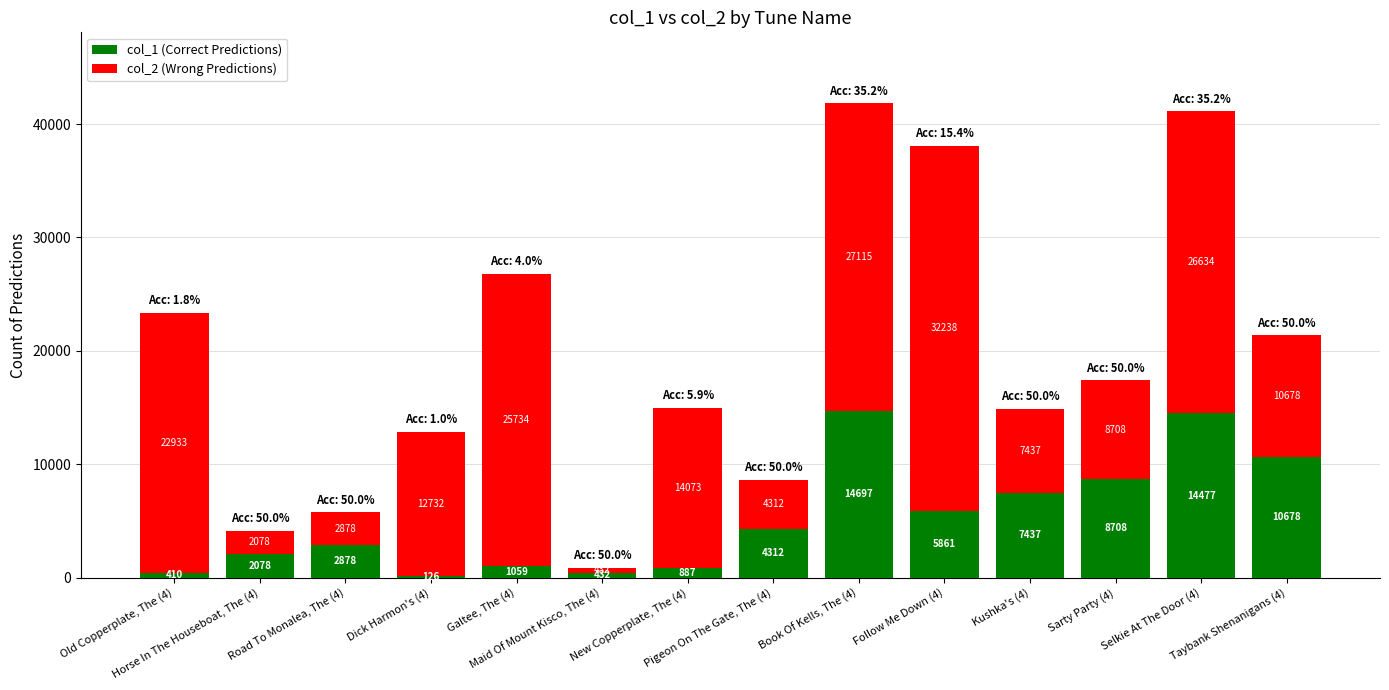

What is the maximum value for col_1 (Correct Predictions)?

14697